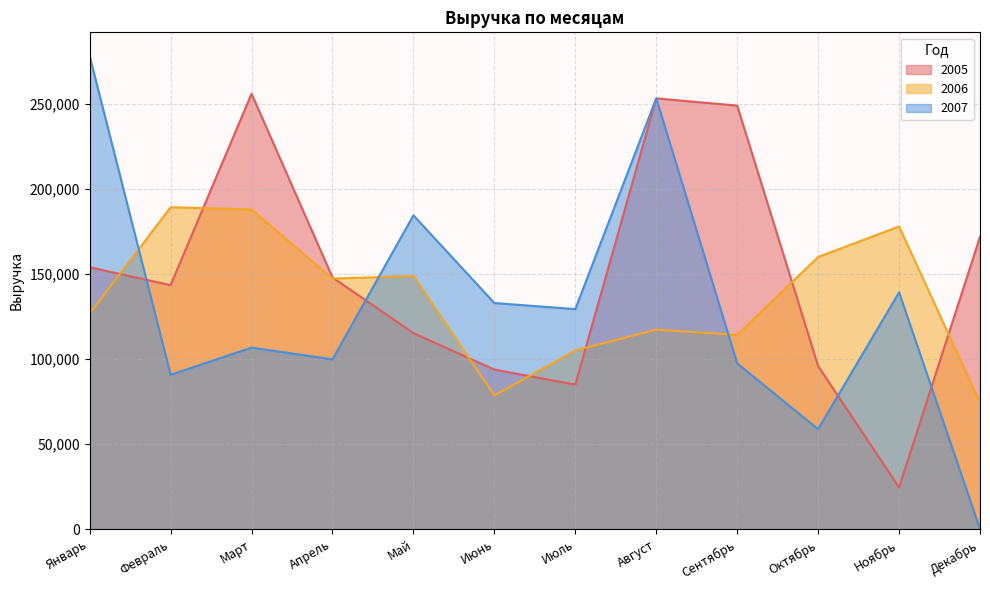

How many data points does each series have?

12